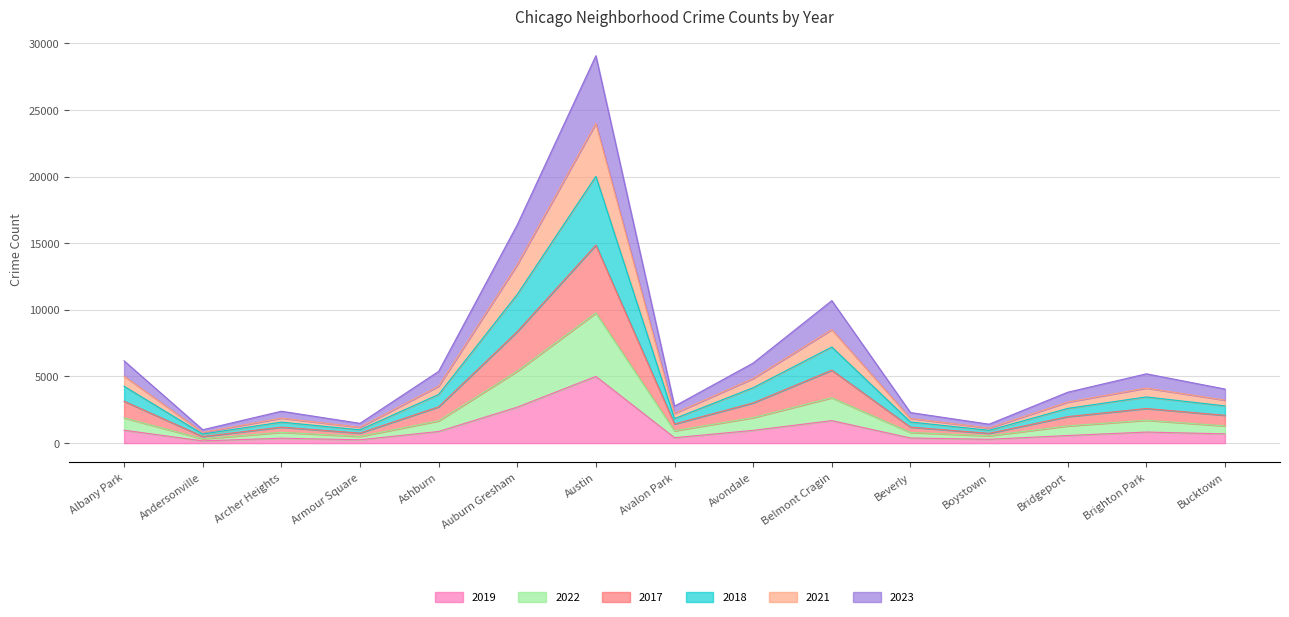

Between Andersonville and Avondale, which series saw the biggest shift?

2023